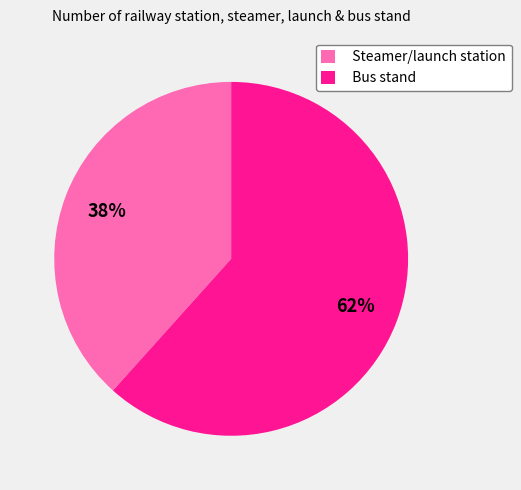

What is the ratio of the value at Steamer/launch station to the value at Bus stand?

0.6